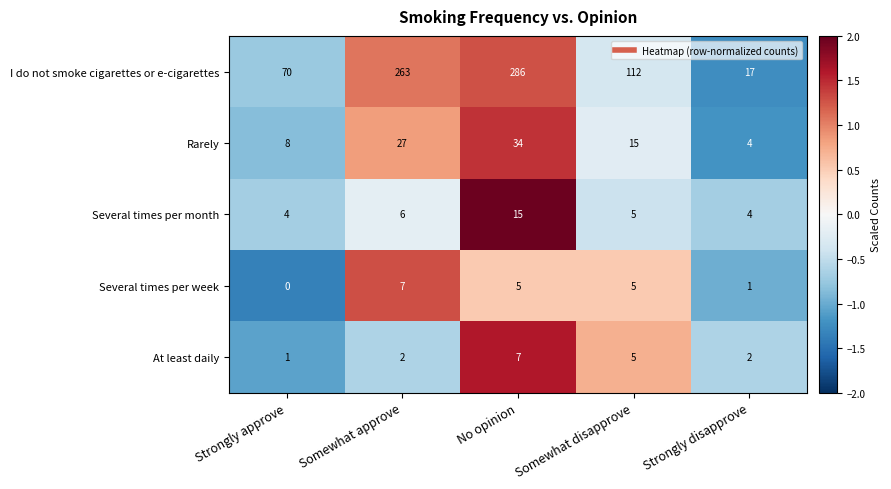

Rank the series at Strongly approve from highest to lowest value.

I do not smoke cigarettes or e-cigarettes, Rarely, Several times per month, At least daily, Several times per week